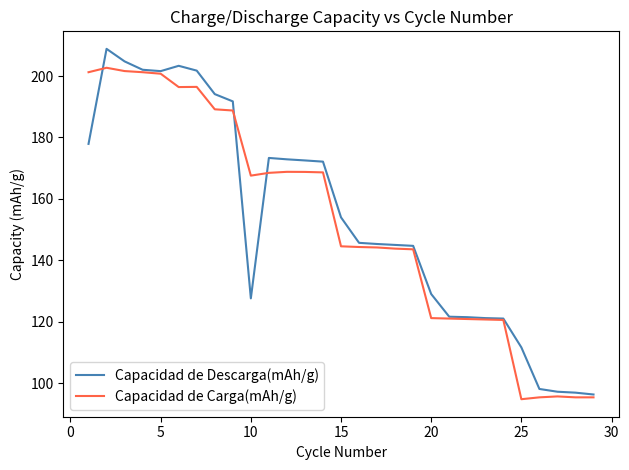

What is the highest value of the Capacidad de Descarga(mAh/g) series?

208.9